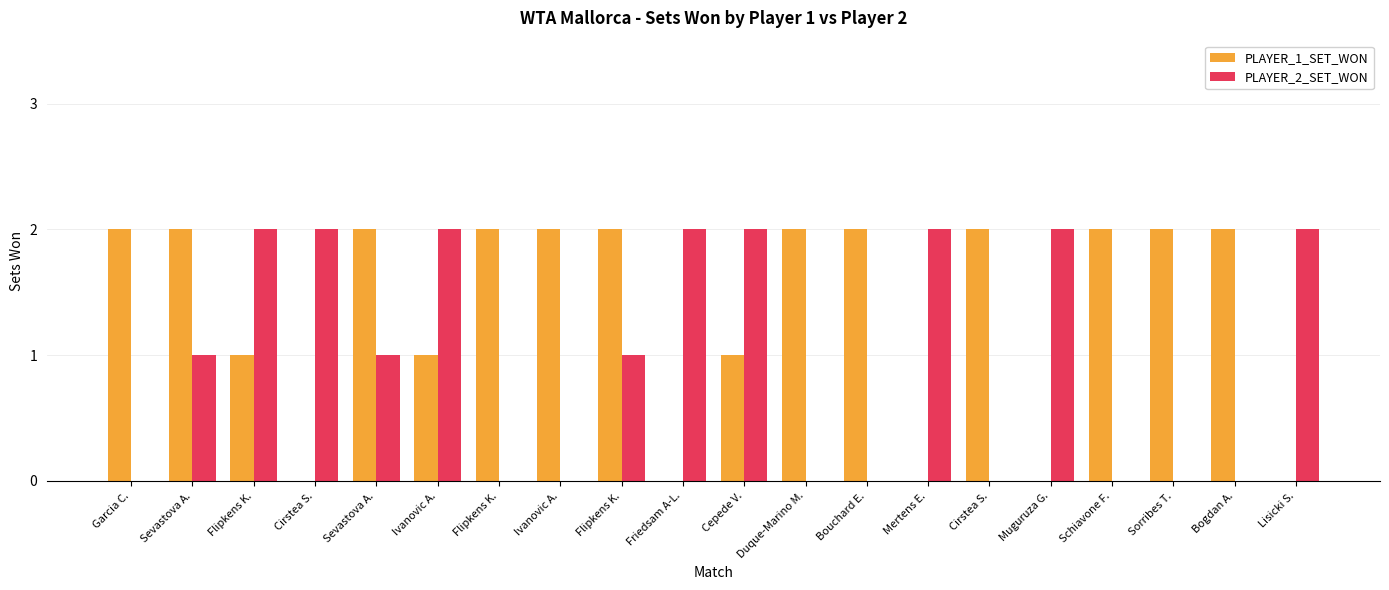

What are all the series names shown in the legend?

PLAYER_1_SET_WON, PLAYER_2_SET_WON